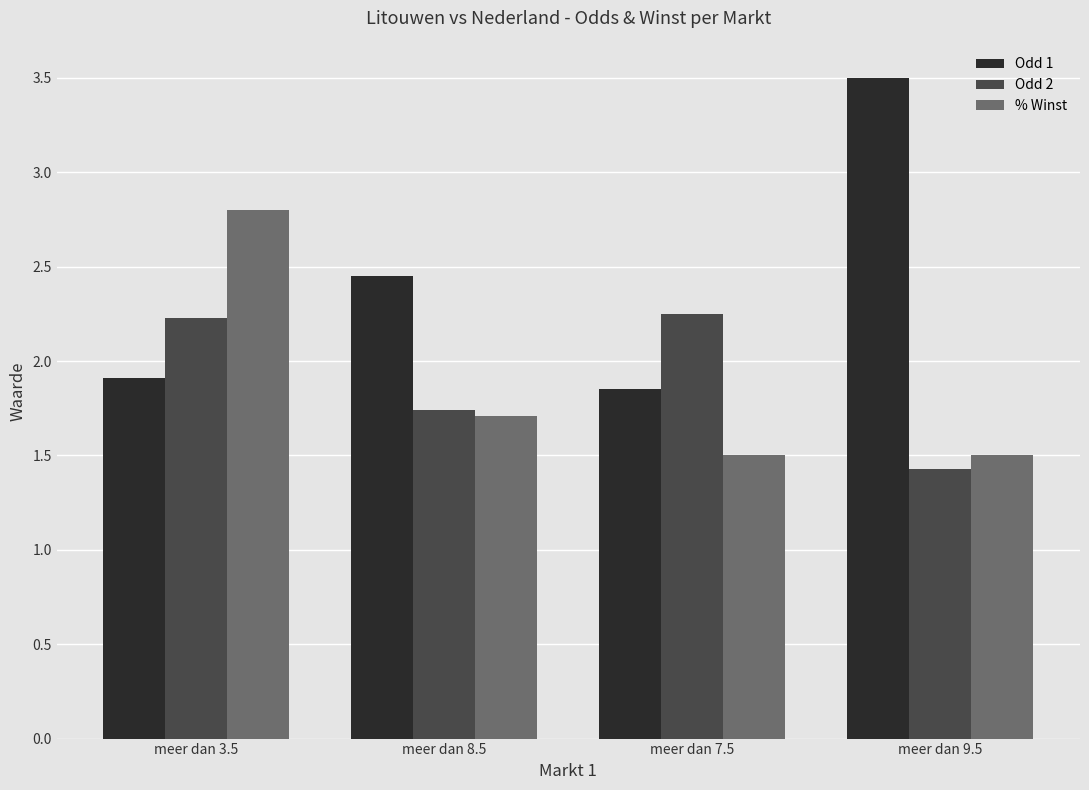

What is the spread (max minus min) of values at meer dan 9.5?

2.1